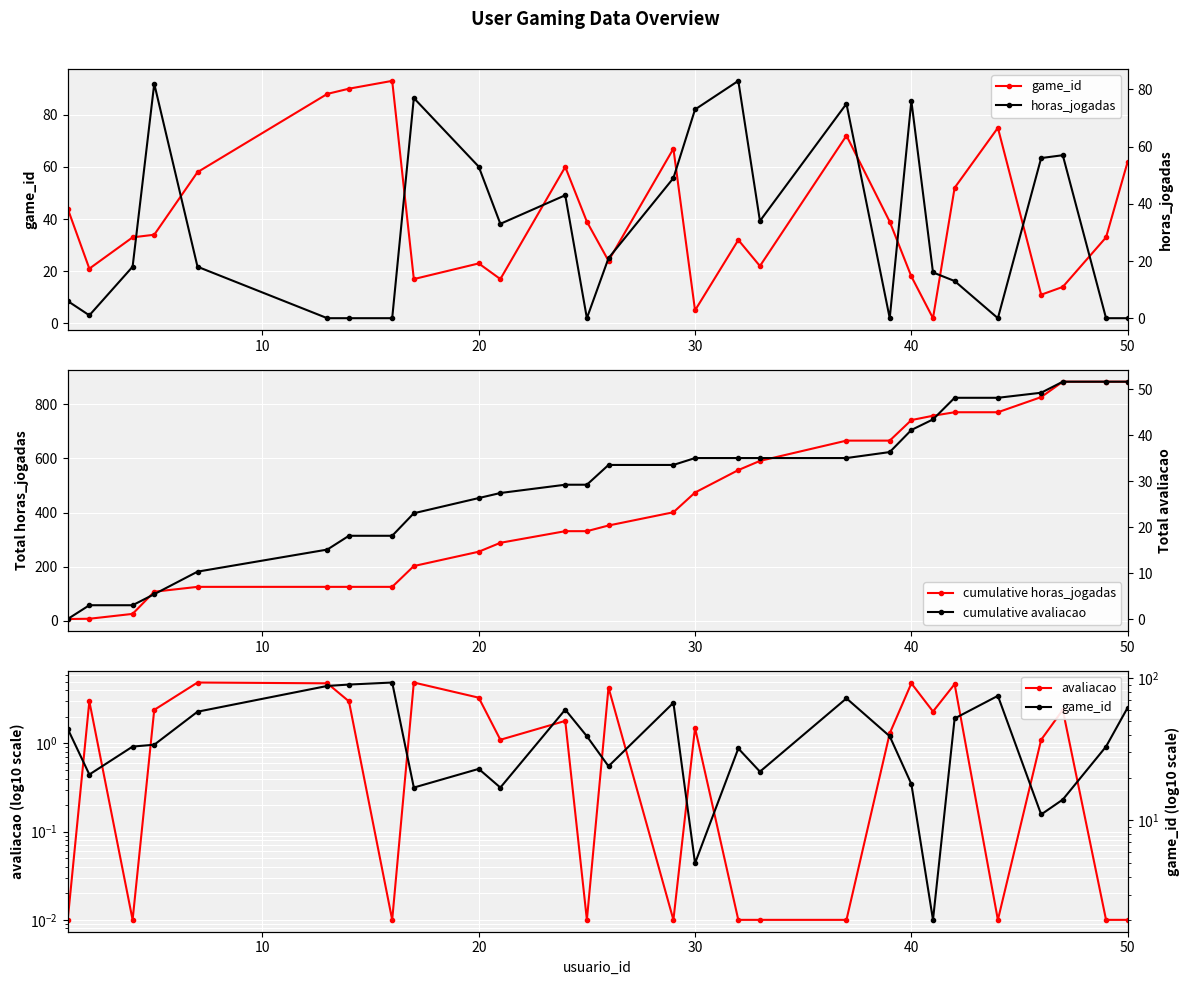

Rank the series by their maximum value, from highest to lowest.

cumulative horas_jogadas, game_id, horas_jogadas, cumulative avaliacao, avaliacao